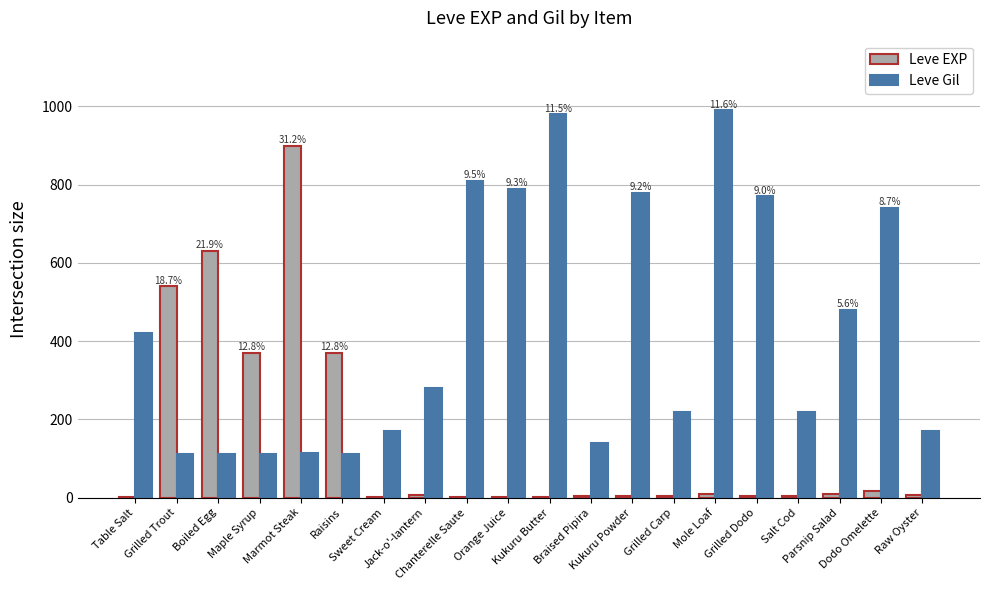

What is the sum of all Leve EXP values?

2881